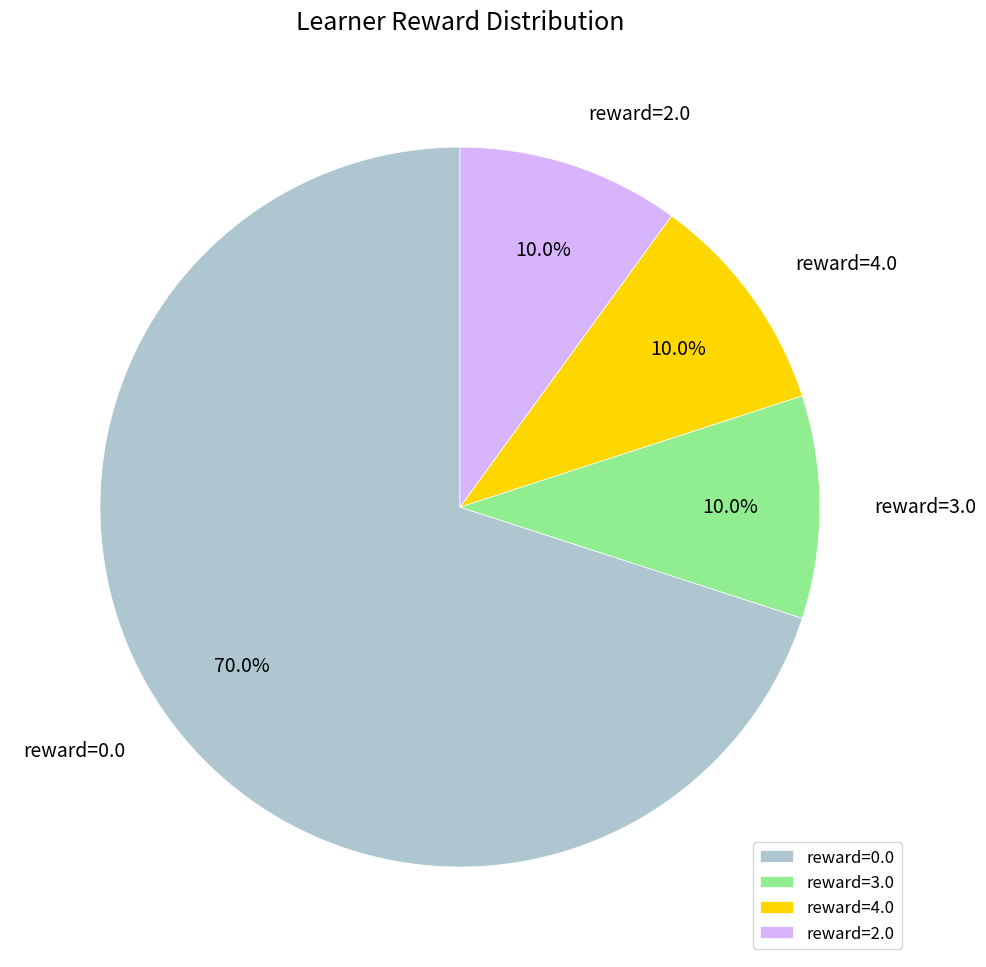

Does reward=2.0 account for over 50% of the chart?

No